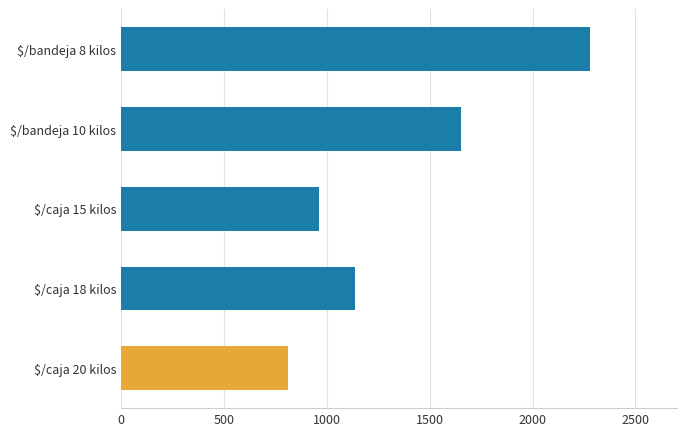

How many distinct data groups are displayed?

1